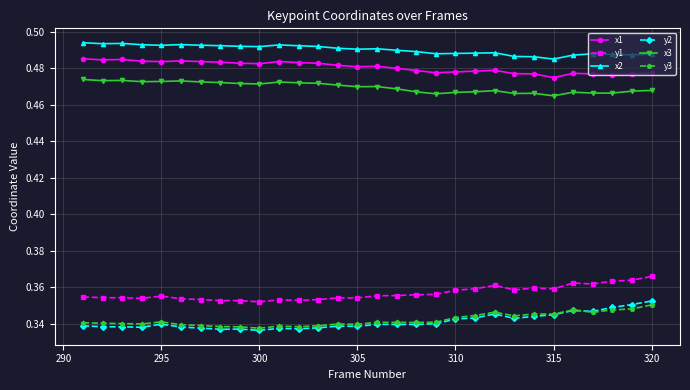

How many x3 values are between 0 and 1?

30